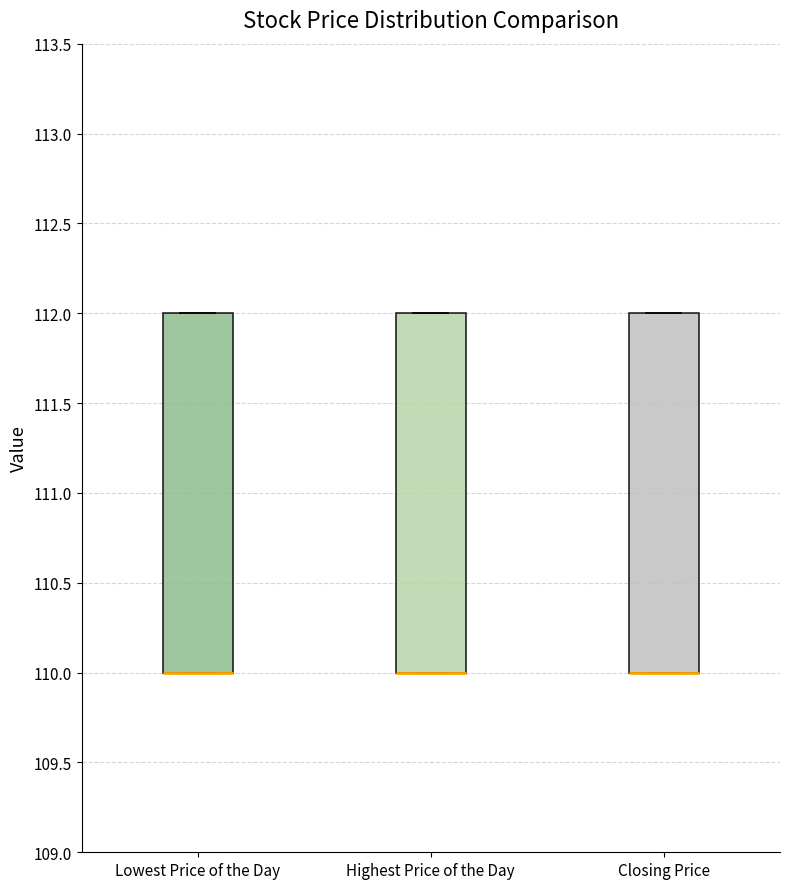

Where is the lower edge of the box for Lowest Price of the Day on the y-axis? The values are not printed on the chart, so give them approximately, as read against the axis.

110